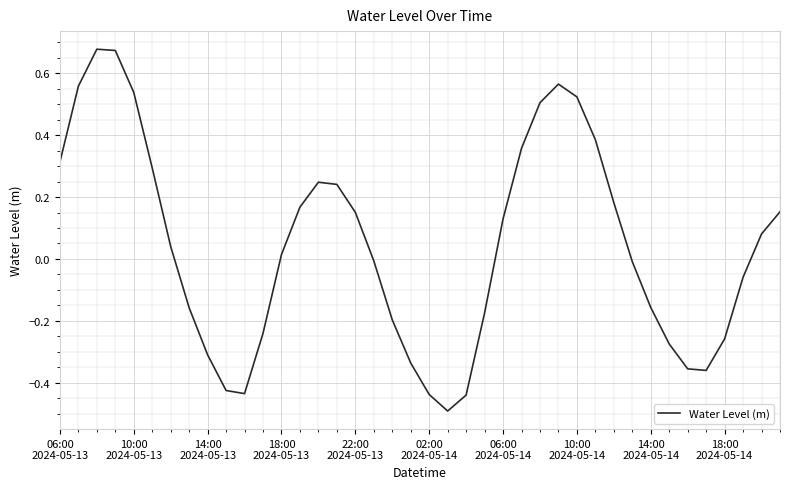

What is the minimum value shown in the chart?

-0.5